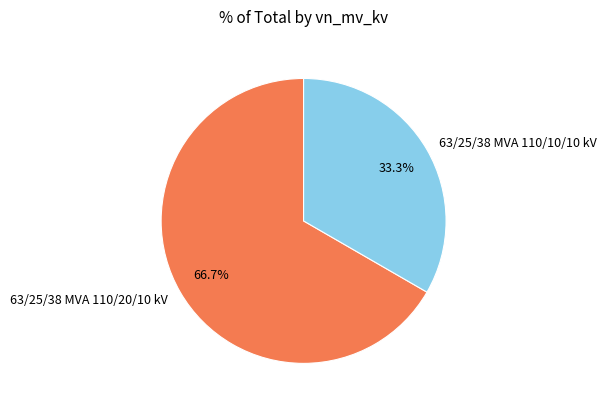

How many slices are in this pie chart?

2